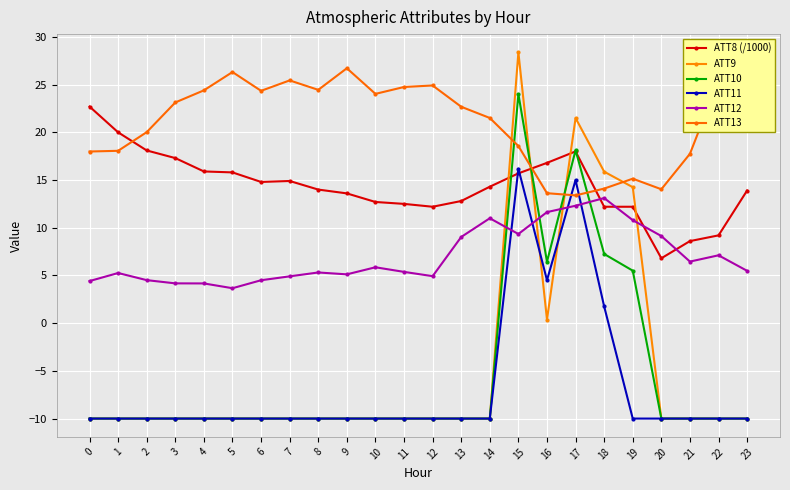

What value does the ATT11 series have at 19?

-10.0